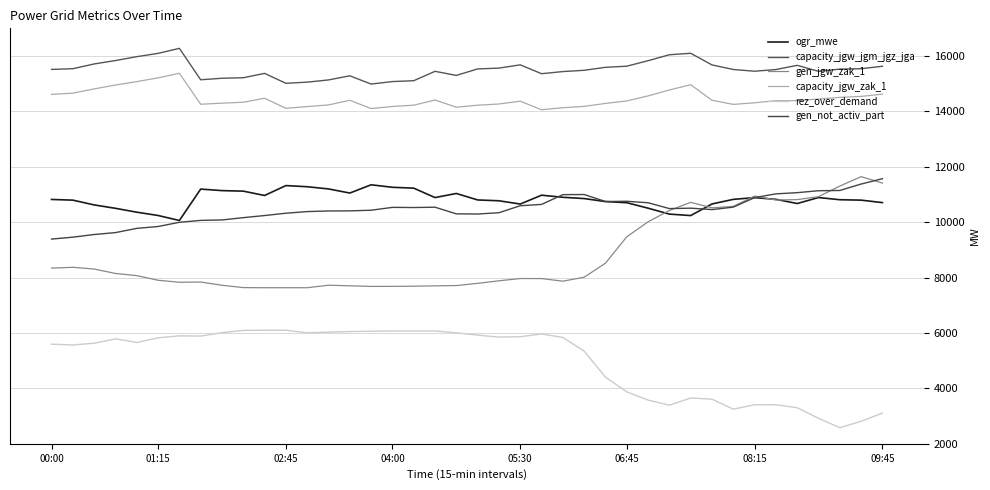

What is the difference between the maximum and minimum values in the gen_jgw_zak_1 series?

4010